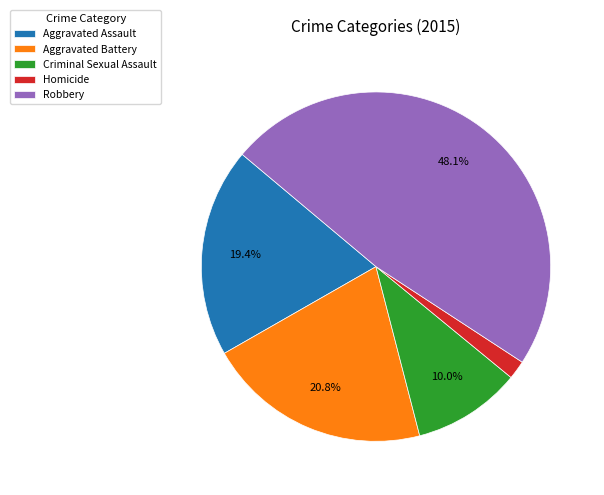

Rank the categories by value from lowest to highest.

Homicide, Criminal Sexual Assault, Aggravated Assault, Aggravated Battery, Robbery